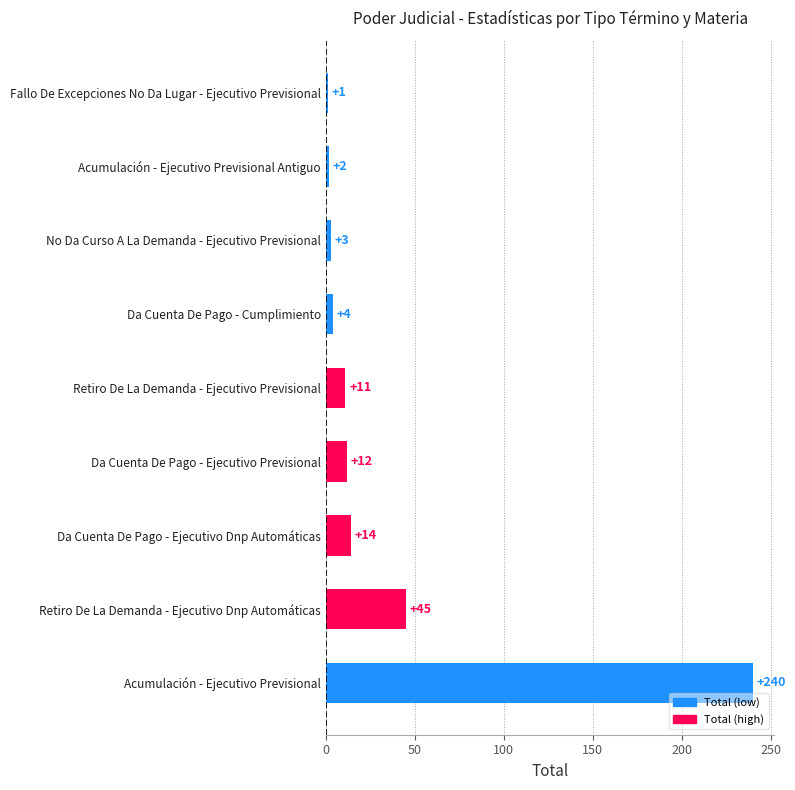

The value at Retiro De La Demanda - Ejecutivo Dnp Automáticas is 71. True or false?

False